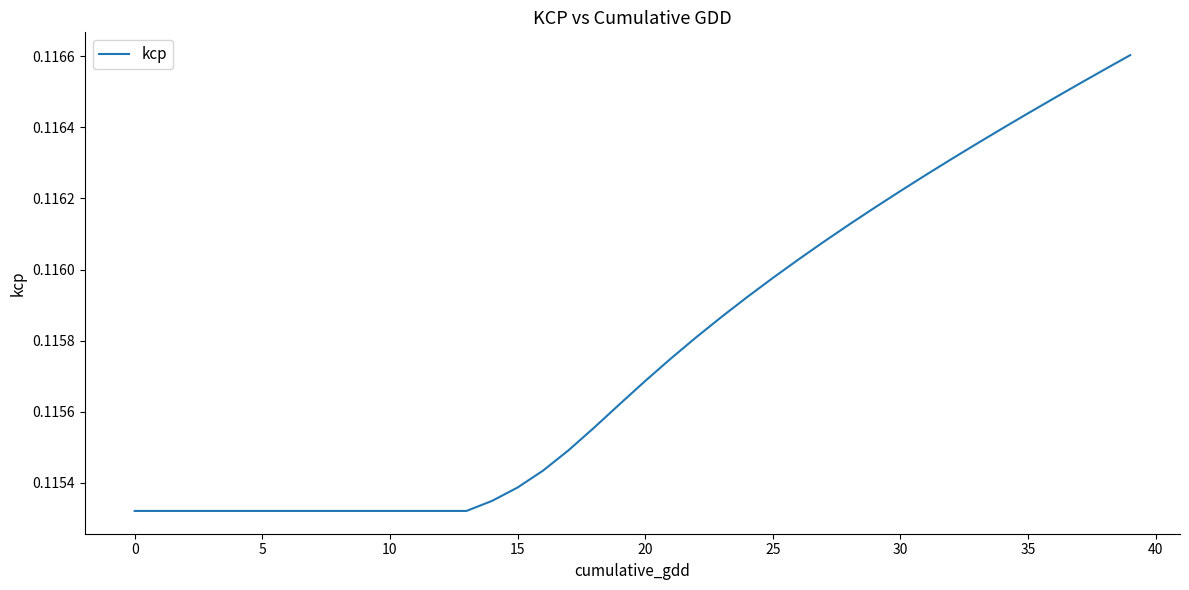

True or false: the data shows 0.2 at 35.

False